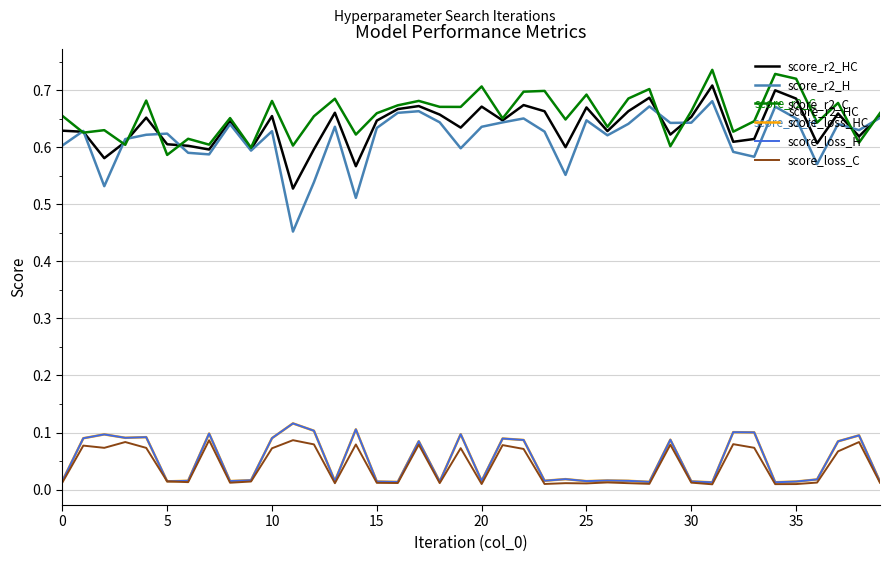

Does the chart display data point markers on the line(s)?

No